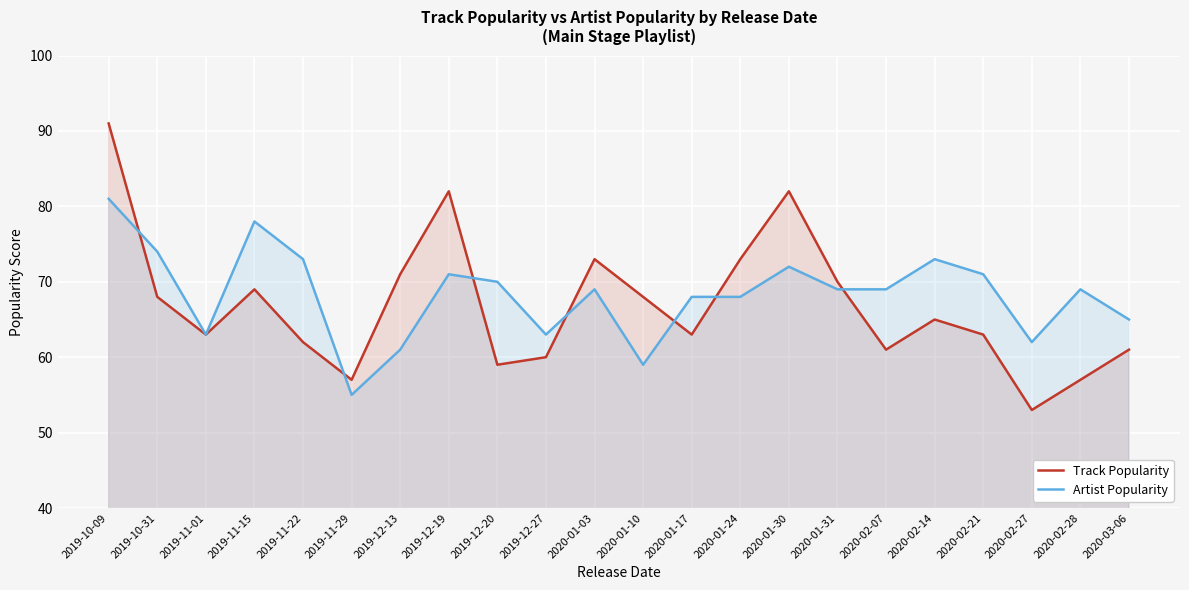

The Artist Popularity series shows 68 at 2020-01-17. True or false?

True